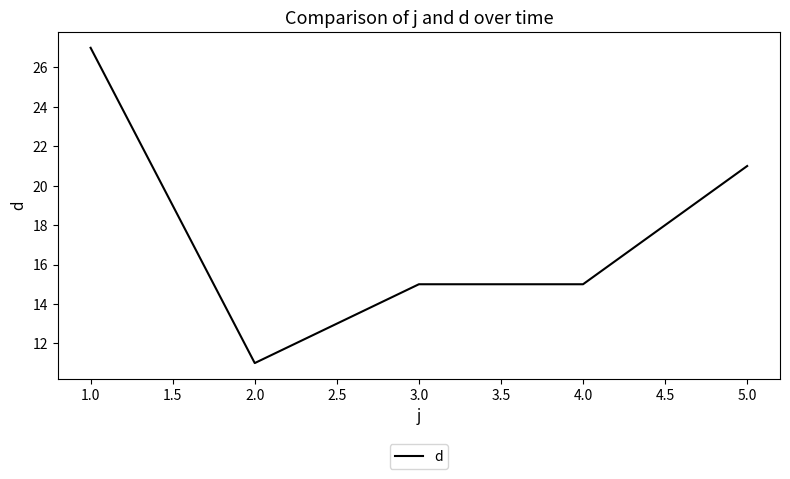

What position from the left is 2.0?

2